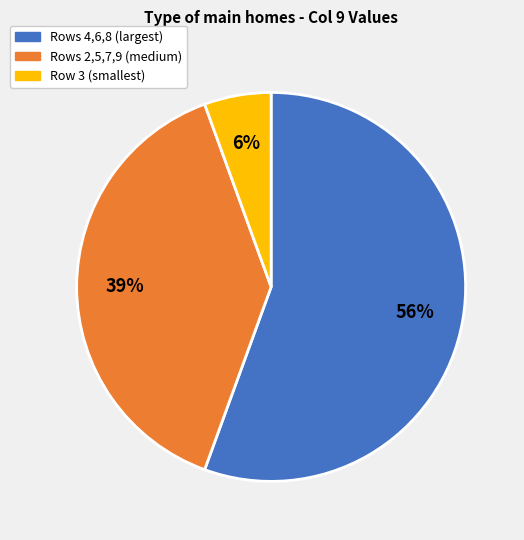

Which category has the smallest portion of the pie?

Row 3 (smallest)